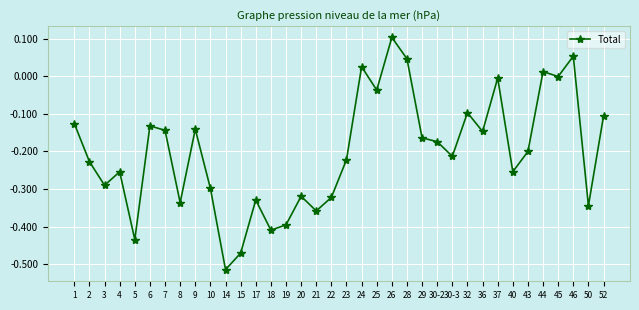

Between 50 and 9, which is larger?

9